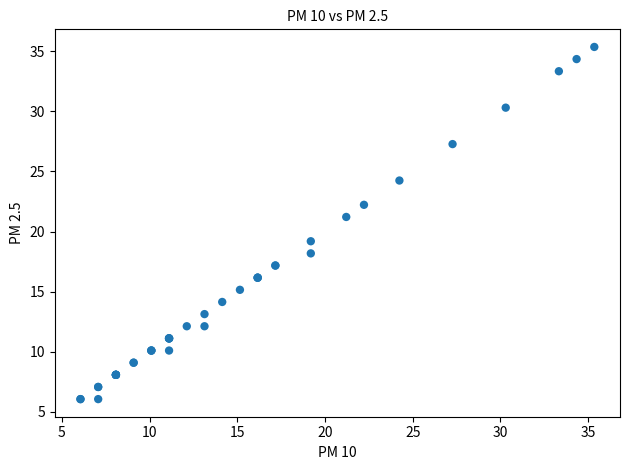

What Y value in the scatter plot is closest to 20?

19.2